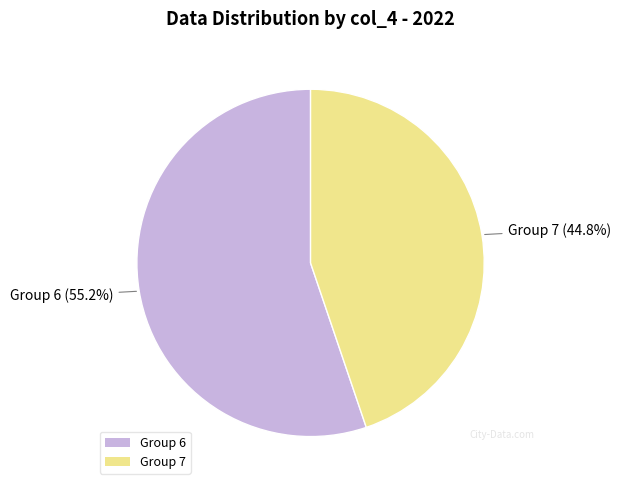

Rank the categories by value from lowest to highest.

Group 7, Group 6